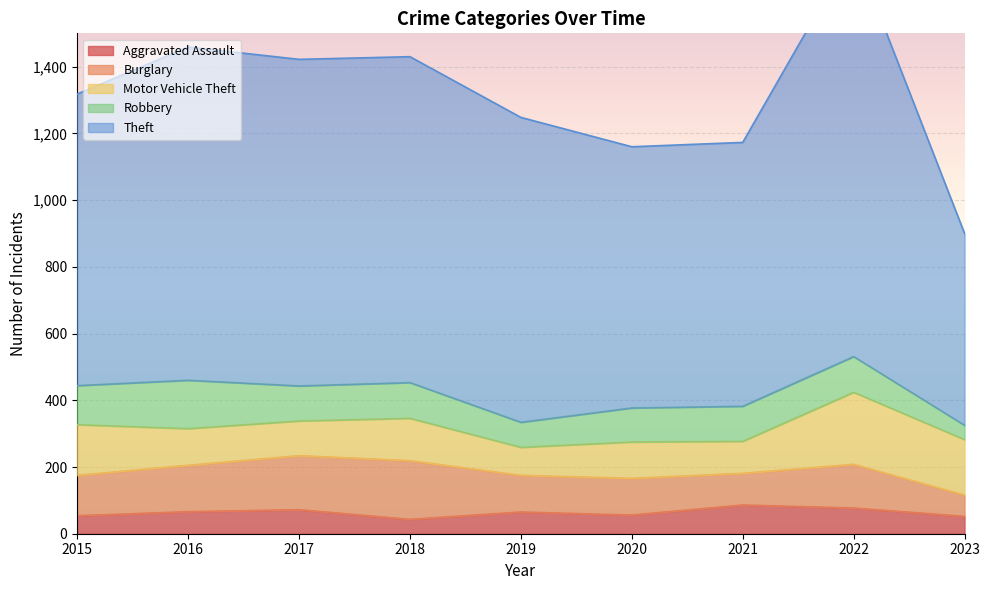

Rank the series at 2021 from lowest to highest value.

Aggravated Assault, Burglary, Motor Vehicle Theft, Robbery, Theft